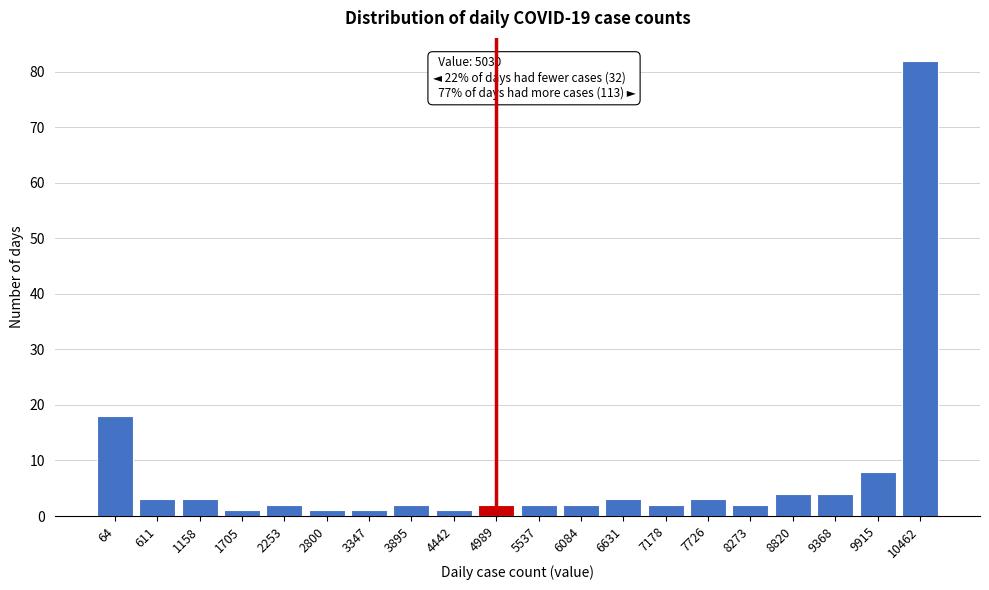

Reading left to right, extract all data points from this chart.

18	3	3	1	2	1	1	2	1	2	2	2	3	2	3	2	4	4	8	82